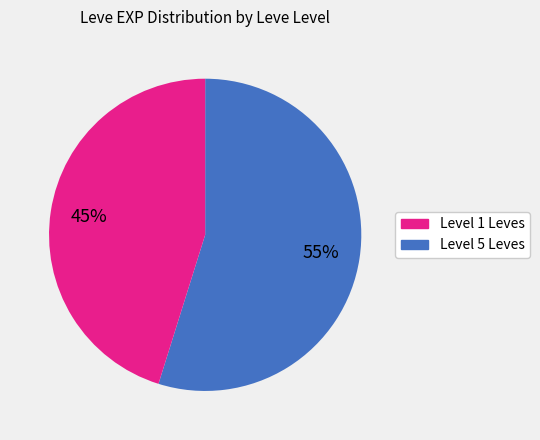

To the nearest percent, what is the average slice percentage?

50%